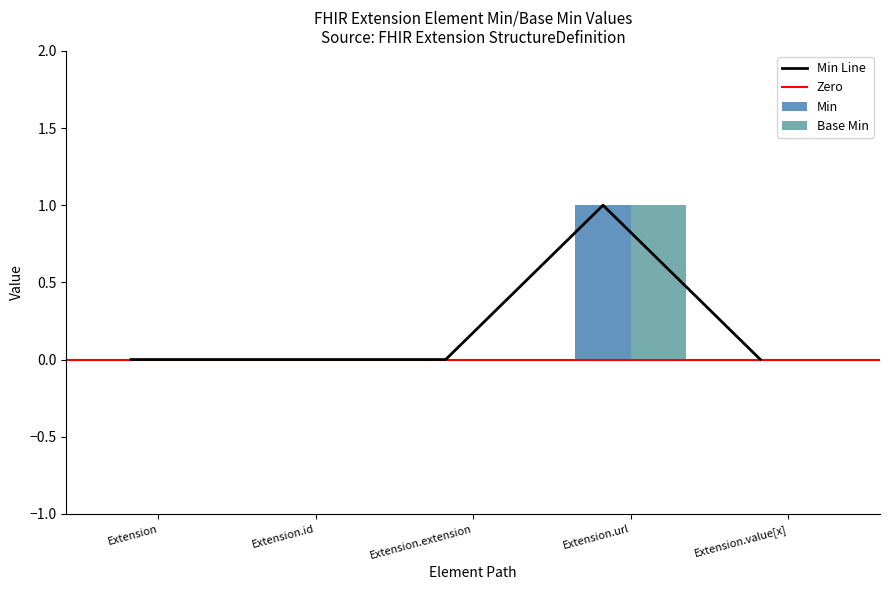

Which category has the highest value in the Base Min series?

Extension.url